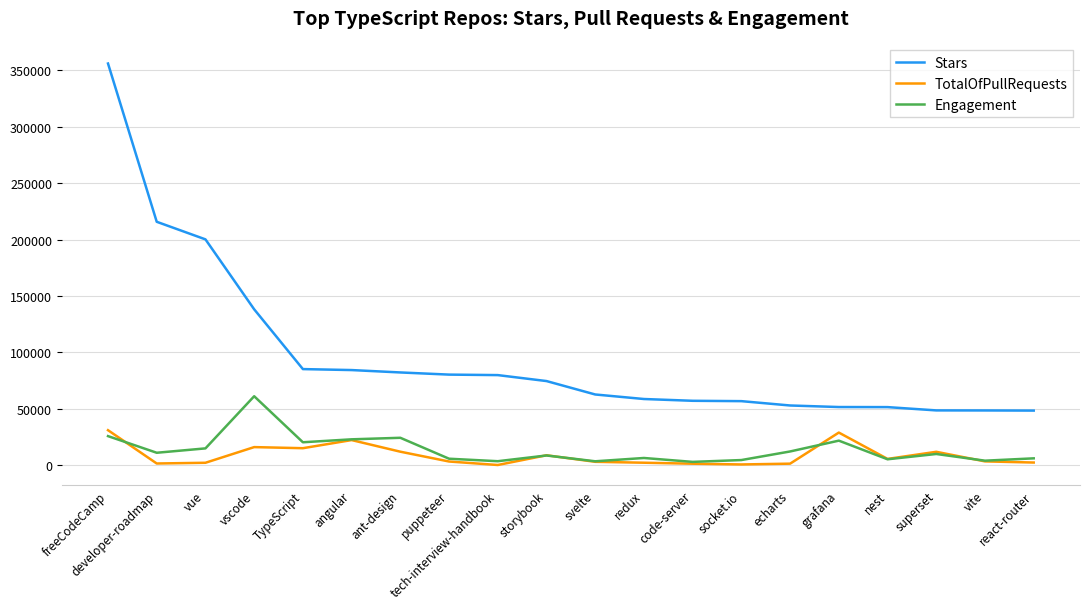

True or false: Stars has a value of 57205.0 at code-server.

True